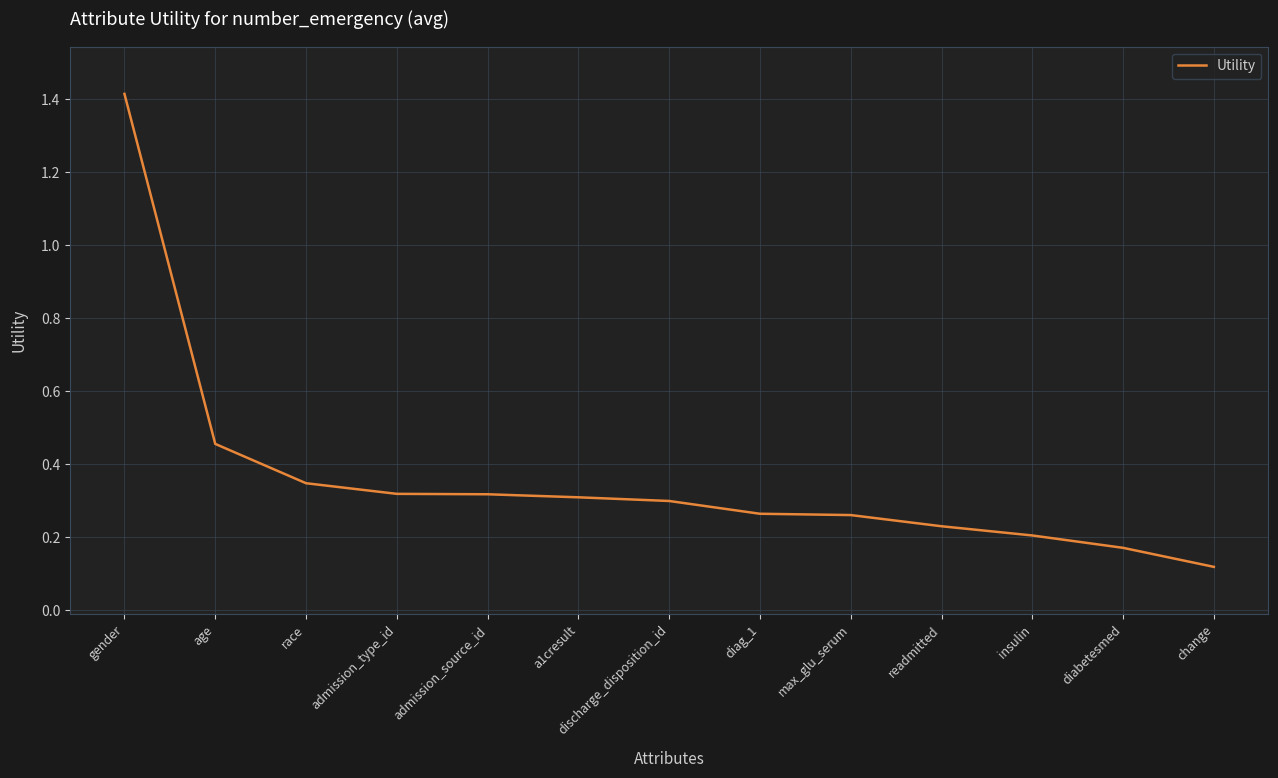

Does the chart have visible grid lines?

Yes